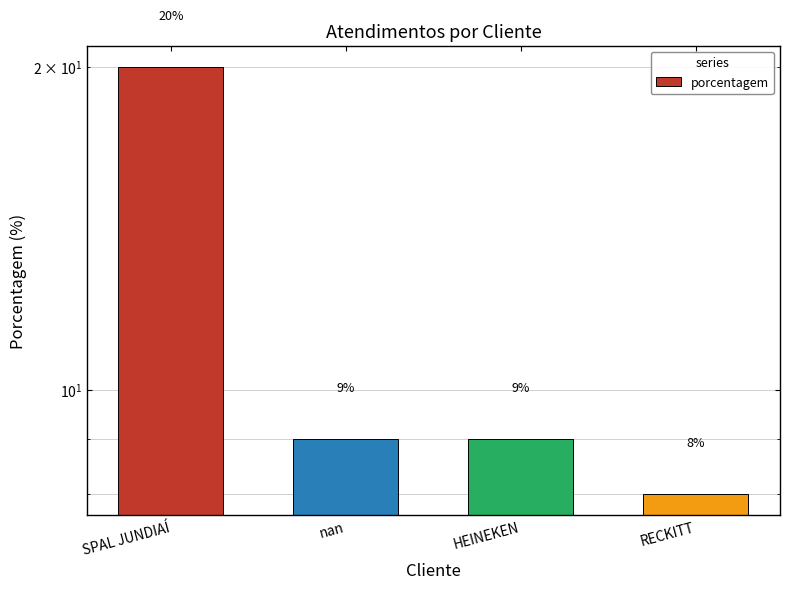

What is the smallest value displayed?

8